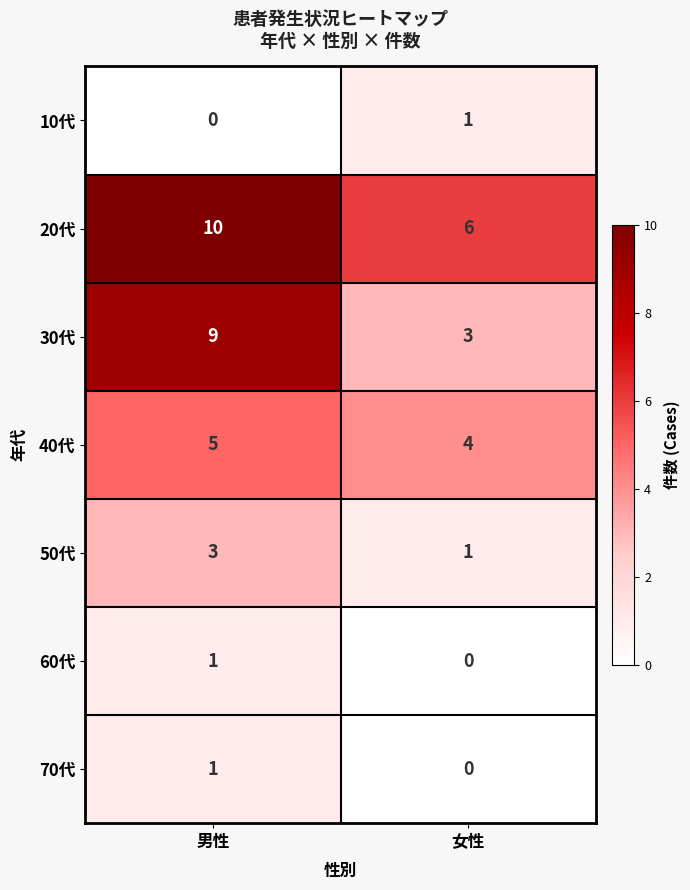

Count the number of data series in this chart.

7